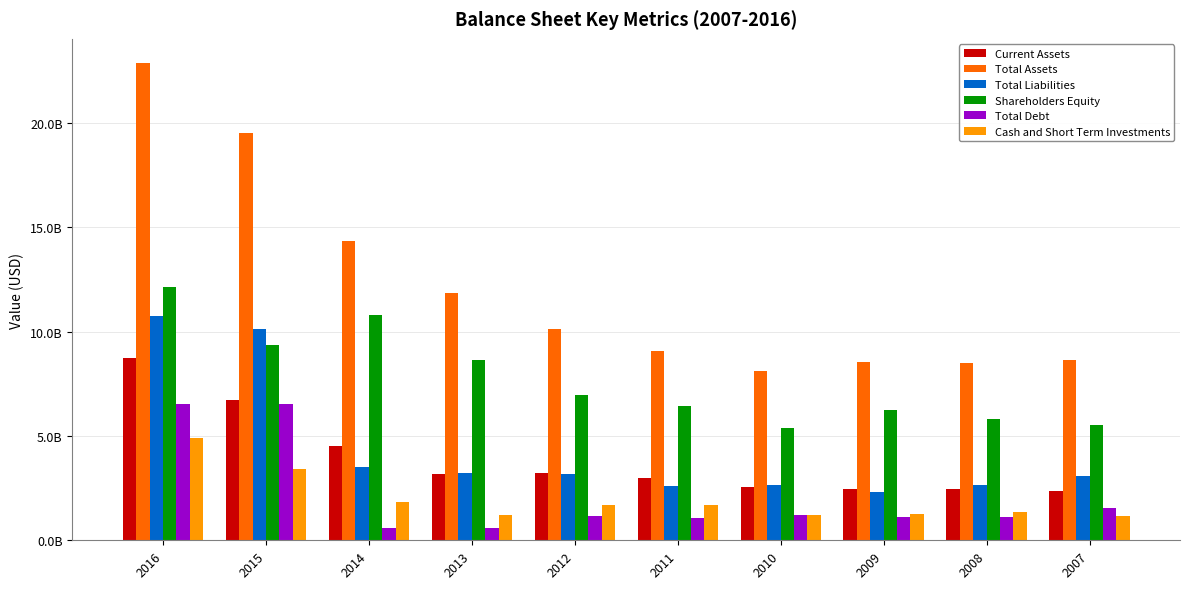

Does the chart contain any negative values?

No